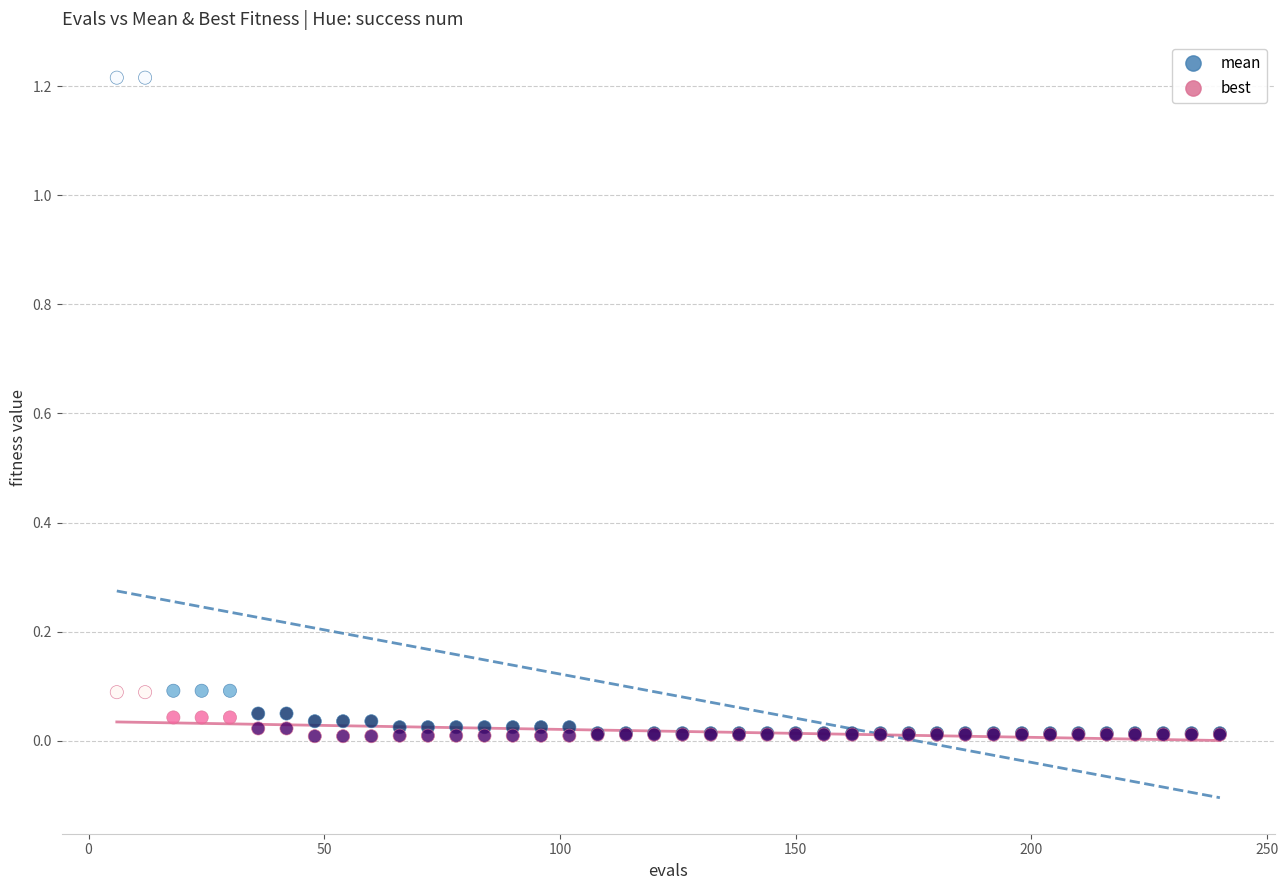

Which series reaches the maximum Y coordinate?

mean